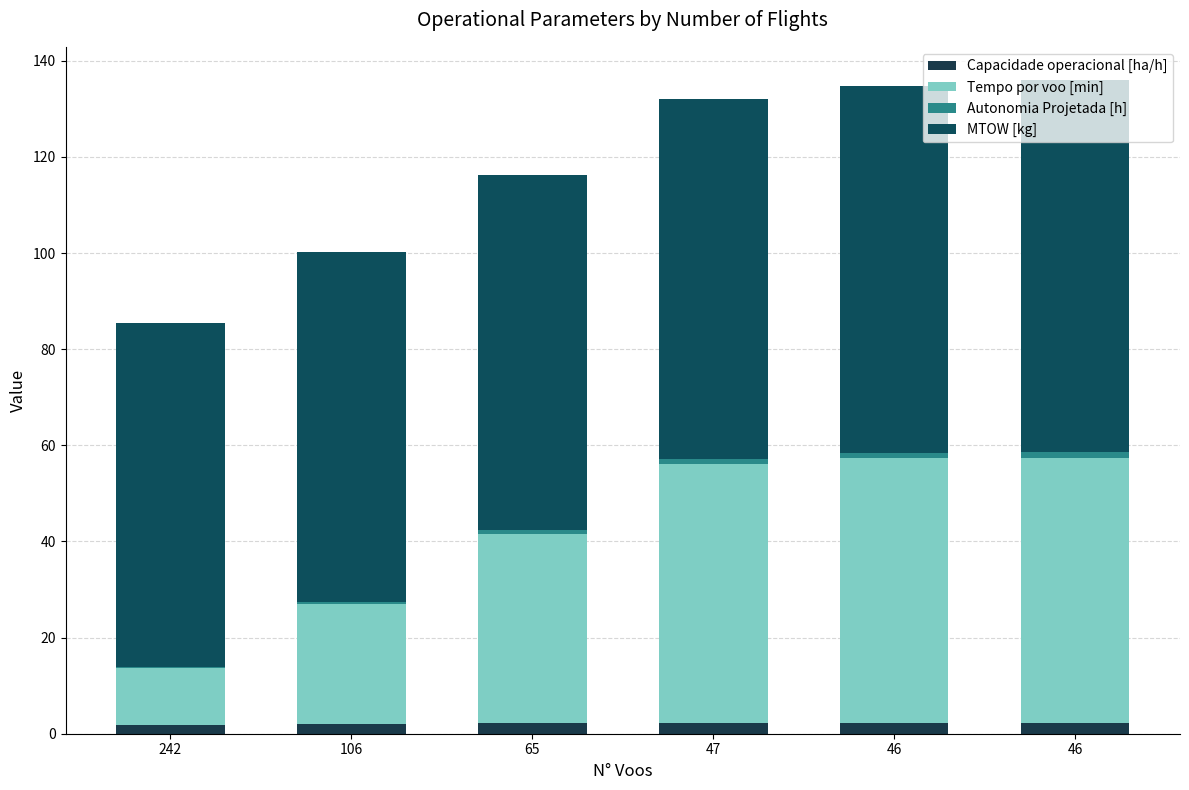

Which series changed the most between 242 and 47?

Tempo por voo [min]